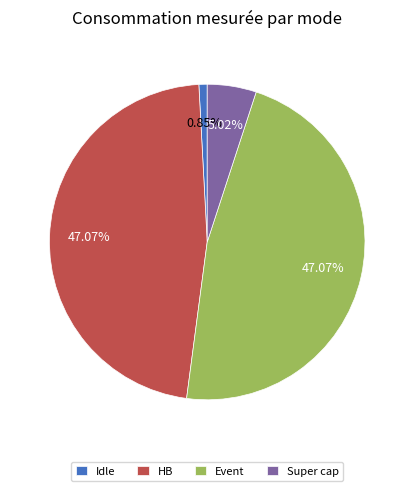

The Idle slice represents 1% of the pie. True or false?

True